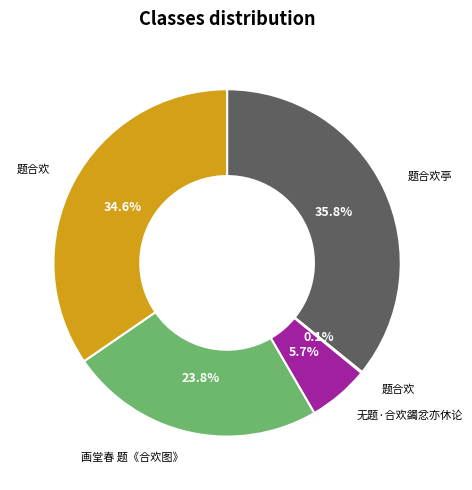

Is there any slice that represents more than half of the pie?

No